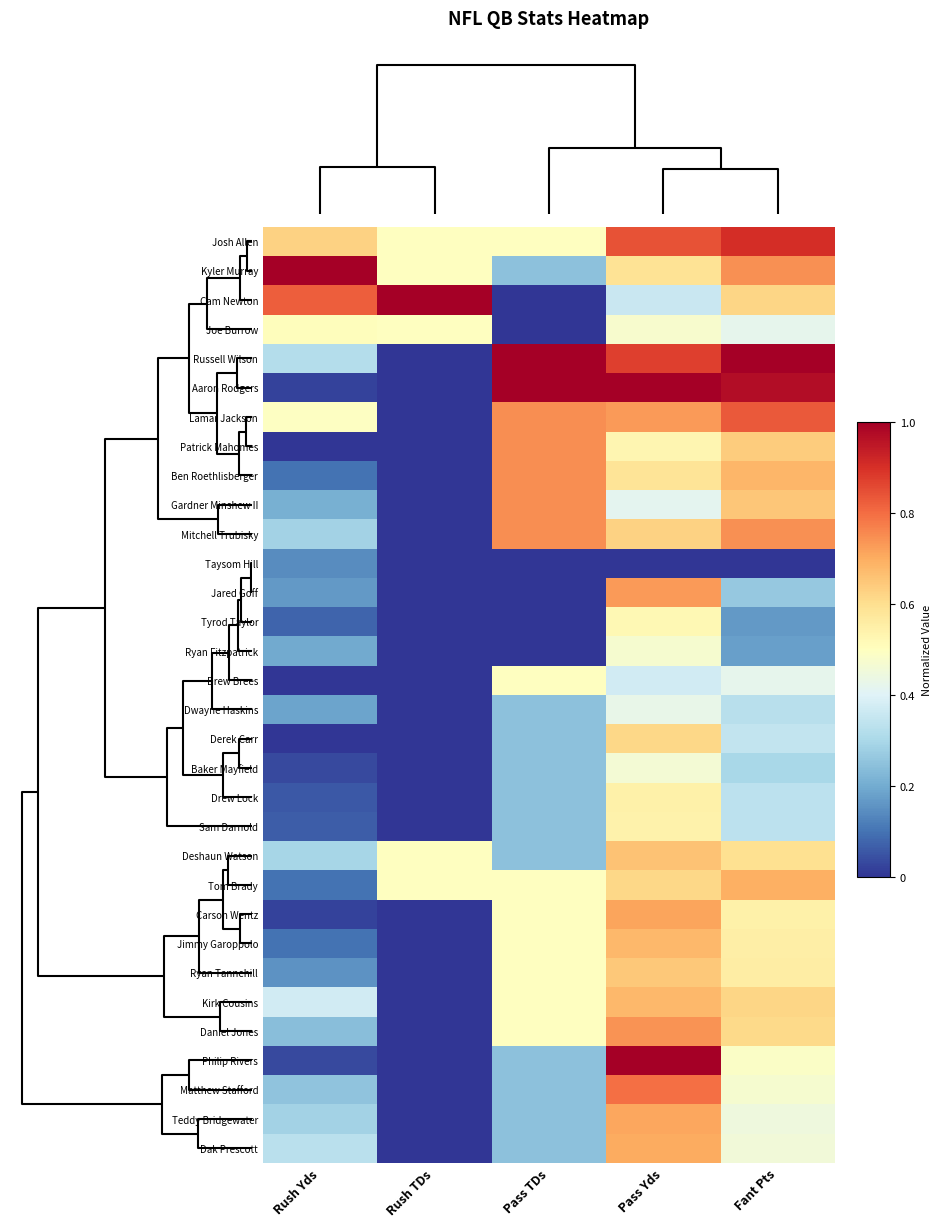

Reading left to right, list all the values displayed in this chart.

Josh Allen: Rush Yds=0.6	Rush TDs=0.5	Pass TDs=0.5	Pass Yds=0.8	Fant Pts=0.9
Kyler Murray: Rush Yds=1.0	Rush TDs=0.5	Pass TDs=0.2	Pass Yds=0.6	Fant Pts=0.7
Cam Newton: Rush Yds=0.8	Rush TDs=1.0	Pass TDs=0.0	Pass Yds=0.4	Fant Pts=0.6
Joe Burrow: Rush Yds=0.5	Rush TDs=0.5	Pass TDs=0.0	Pass Yds=0.5	Fant Pts=0.4
Russell Wilson: Rush Yds=0.3	Rush TDs=0.0	Pass TDs=1.0	Pass Yds=0.9	Fant Pts=1.0
Aaron Rodgers: Rush Yds=0.0	Rush TDs=0.0	Pass TDs=1.0	Pass Yds=1.0	Fant Pts=1.0
Lamar Jackson: Rush Yds=0.5	Rush TDs=0.0	Pass TDs=0.7	Pass Yds=0.7	Fant Pts=0.8
Patrick Mahomes: Rush Yds=0.0	Rush TDs=0.0	Pass TDs=0.7	Pass Yds=0.5	Fant Pts=0.6
Ben Roethlisberger: Rush Yds=0.1	Rush TDs=0.0	Pass TDs=0.7	Pass Yds=0.6	Fant Pts=0.7
Gardner Minshew II: Rush Yds=0.2	Rush TDs=0.0	Pass TDs=0.7	Pass Yds=0.4	Fant Pts=0.6
Mitchell Trubisky: Rush Yds=0.3	Rush TDs=0.0	Pass TDs=0.7	Pass Yds=0.6	Fant Pts=0.7
Taysom Hill: Rush Yds=0.1	Rush TDs=0.0	Pass TDs=0.0	Pass Yds=0.0	Fant Pts=0.0
Jared Goff: Rush Yds=0.2	Rush TDs=0.0	Pass TDs=0.0	Pass Yds=0.7	Fant Pts=0.3
Tyrod Taylor: Rush Yds=0.1	Rush TDs=0.0	Pass TDs=0.0	Pass Yds=0.5	Fant Pts=0.2
Ryan Fitzpatrick: Rush Yds=0.2	Rush TDs=0.0	Pass TDs=0.0	Pass Yds=0.5	Fant Pts=0.2
Drew Brees: Rush Yds=0.0	Rush TDs=0.0	Pass TDs=0.5	Pass Yds=0.4	Fant Pts=0.4
Dwayne Haskins: Rush Yds=0.2	Rush TDs=0.0	Pass TDs=0.2	Pass Yds=0.4	Fant Pts=0.3
Derek Carr: Rush Yds=0.0	Rush TDs=0.0	Pass TDs=0.2	Pass Yds=0.6	Fant Pts=0.3
Baker Mayfield: Rush Yds=0.0	Rush TDs=0.0	Pass TDs=0.2	Pass Yds=0.5	Fant Pts=0.3
Drew Lock: Rush Yds=0.1	Rush TDs=0.0	Pass TDs=0.2	Pass Yds=0.5	Fant Pts=0.3
Sam Darnold: Rush Yds=0.1	Rush TDs=0.0	Pass TDs=0.2	Pass Yds=0.5	Fant Pts=0.3
Deshaun Watson: Rush Yds=0.3	Rush TDs=0.5	Pass TDs=0.2	Pass Yds=0.7	Fant Pts=0.6
Tom Brady: Rush Yds=0.1	Rush TDs=0.5	Pass TDs=0.5	Pass Yds=0.6	Fant Pts=0.7
Carson Wentz: Rush Yds=0.0	Rush TDs=0.0	Pass TDs=0.5	Pass Yds=0.7	Fant Pts=0.5
Jimmy Garoppolo: Rush Yds=0.1	Rush TDs=0.0	Pass TDs=0.5	Pass Yds=0.7	Fant Pts=0.6
Ryan Tannehill: Rush Yds=0.2	Rush TDs=0.0	Pass TDs=0.5	Pass Yds=0.6	Fant Pts=0.6
Kirk Cousins: Rush Yds=0.4	Rush TDs=0.0	Pass TDs=0.5	Pass Yds=0.7	Fant Pts=0.6
Daniel Jones: Rush Yds=0.2	Rush TDs=0.0	Pass TDs=0.5	Pass Yds=0.7	Fant Pts=0.6
Philip Rivers: Rush Yds=0.0	Rush TDs=0.0	Pass TDs=0.2	Pass Yds=1.0	Fant Pts=0.5
Matthew Stafford: Rush Yds=0.3	Rush TDs=0.0	Pass TDs=0.2	Pass Yds=0.8	Fant Pts=0.5
Teddy Bridgewater: Rush Yds=0.3	Rush TDs=0.0	Pass TDs=0.2	Pass Yds=0.7	Fant Pts=0.4
Dak Prescott: Rush Yds=0.3	Rush TDs=0.0	Pass TDs=0.2	Pass Yds=0.7	Fant Pts=0.5